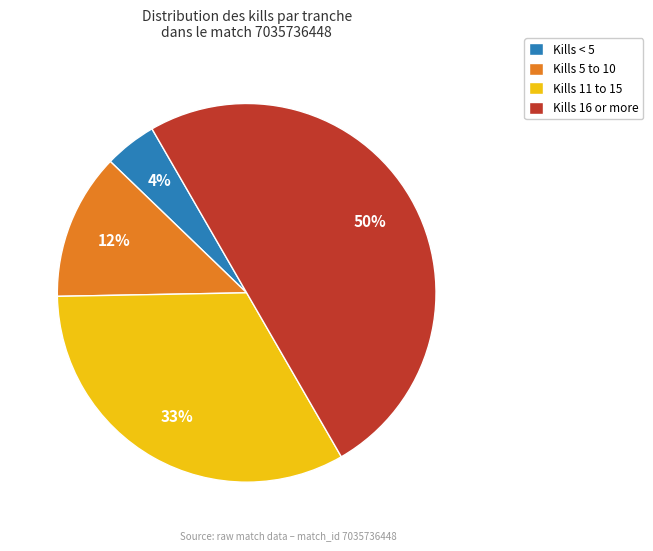

Which has a higher value, Kills < 5 or Kills 5 to 10?

Kills 5 to 10